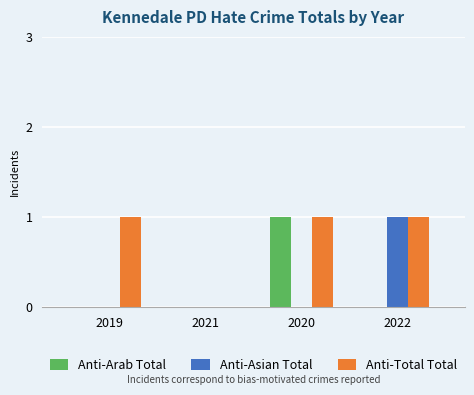

What is the total value across all series at 2020?

2